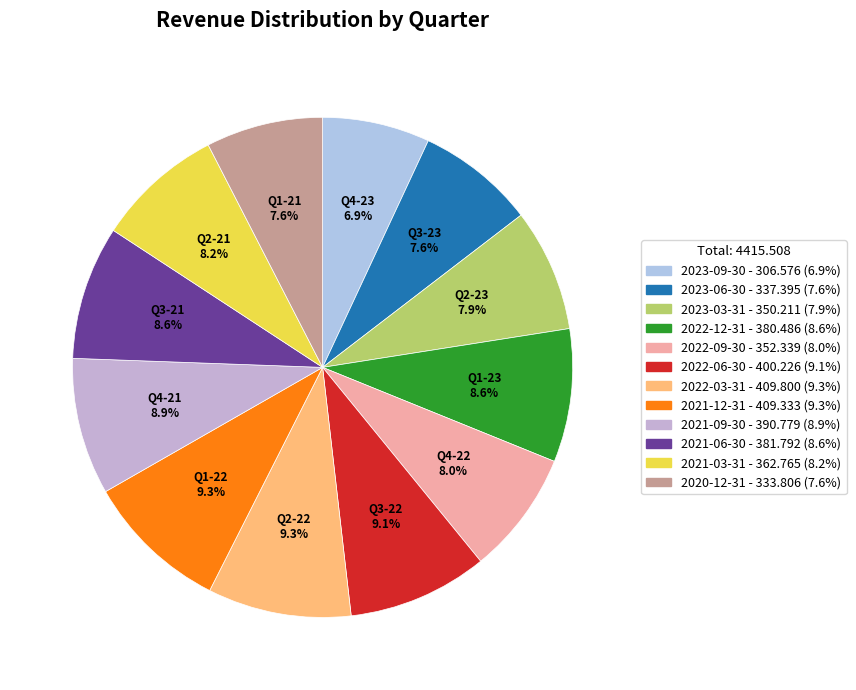

Is the sum of 2022-09-30 and 2022-06-30 greater than half?

No